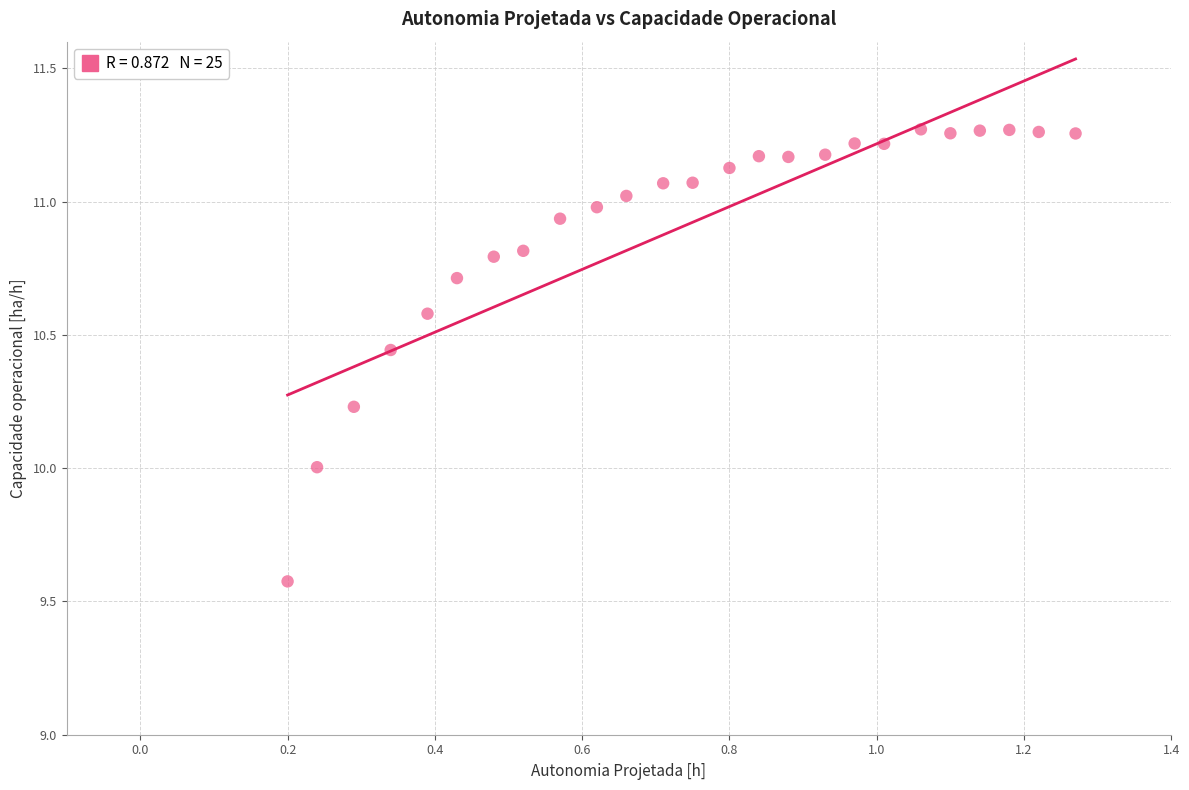

What is the range of Y values (max minus min)?

1.7